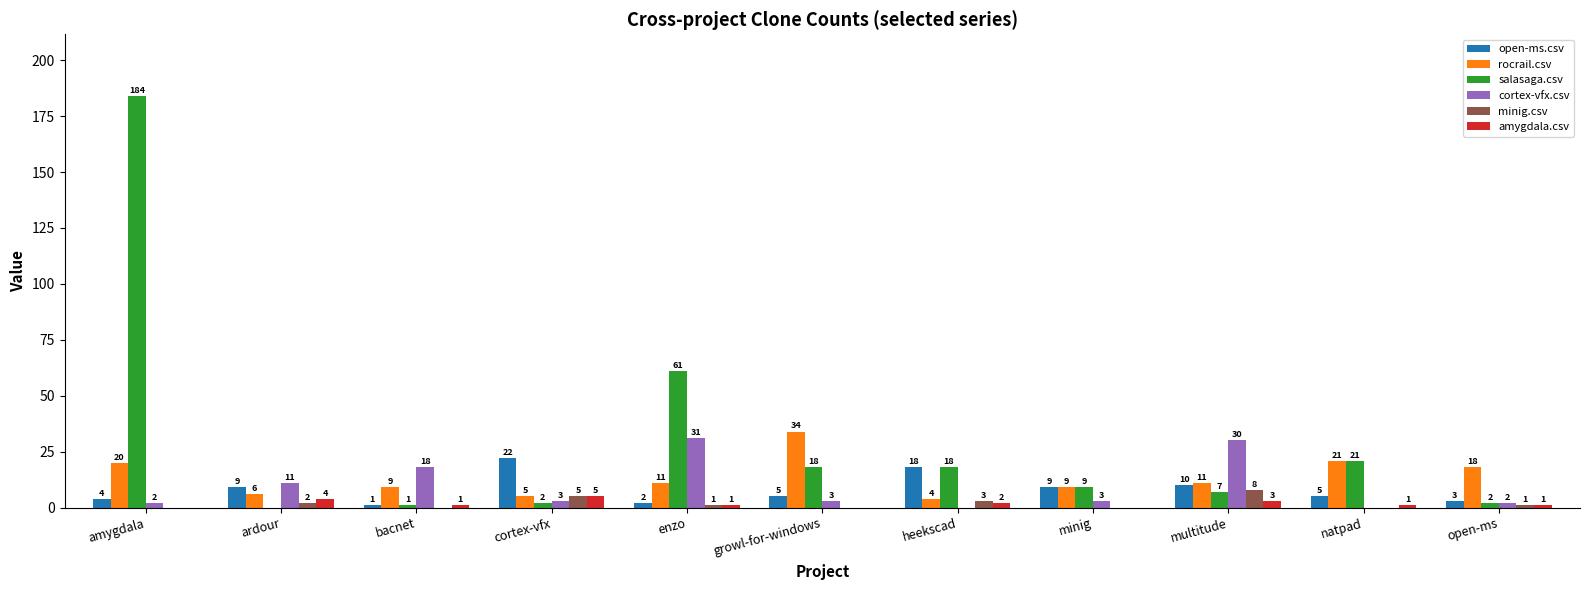

Which series changed the most between ardour and natpad?

salasaga.csv